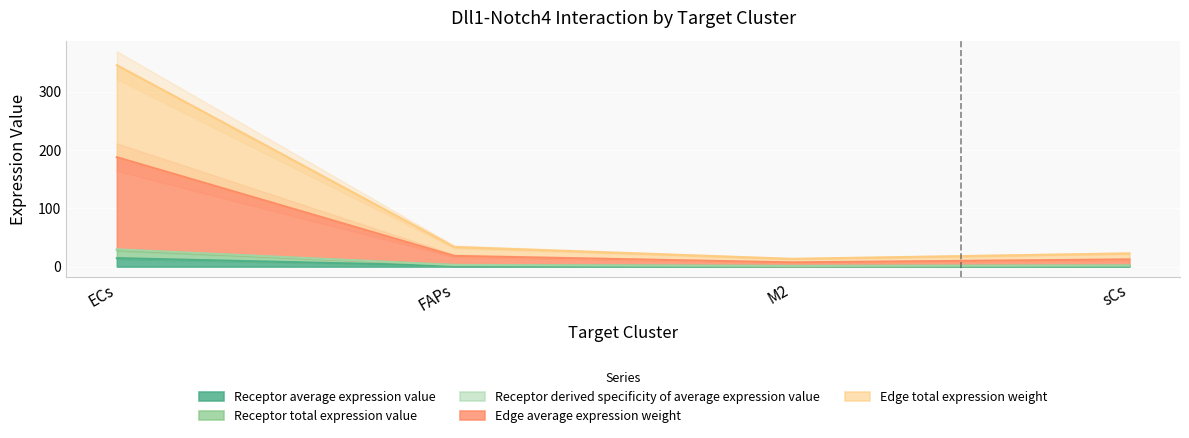

List the labels in order of Edge total expression weight value, smallest first.

M2, sCs, FAPs, ECs